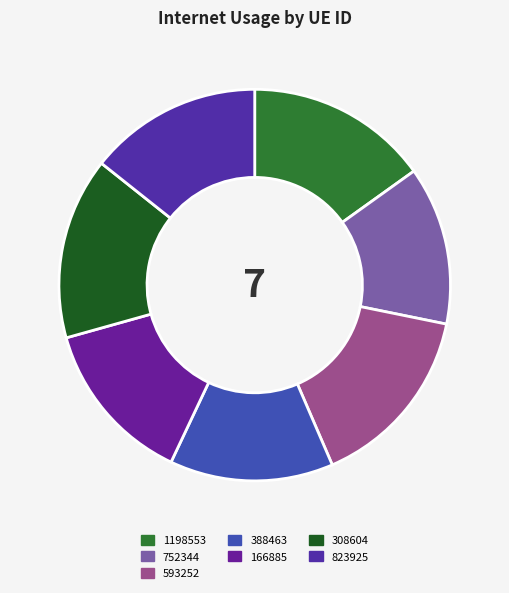

How much of the chart is everything except 1198553?

84.9%